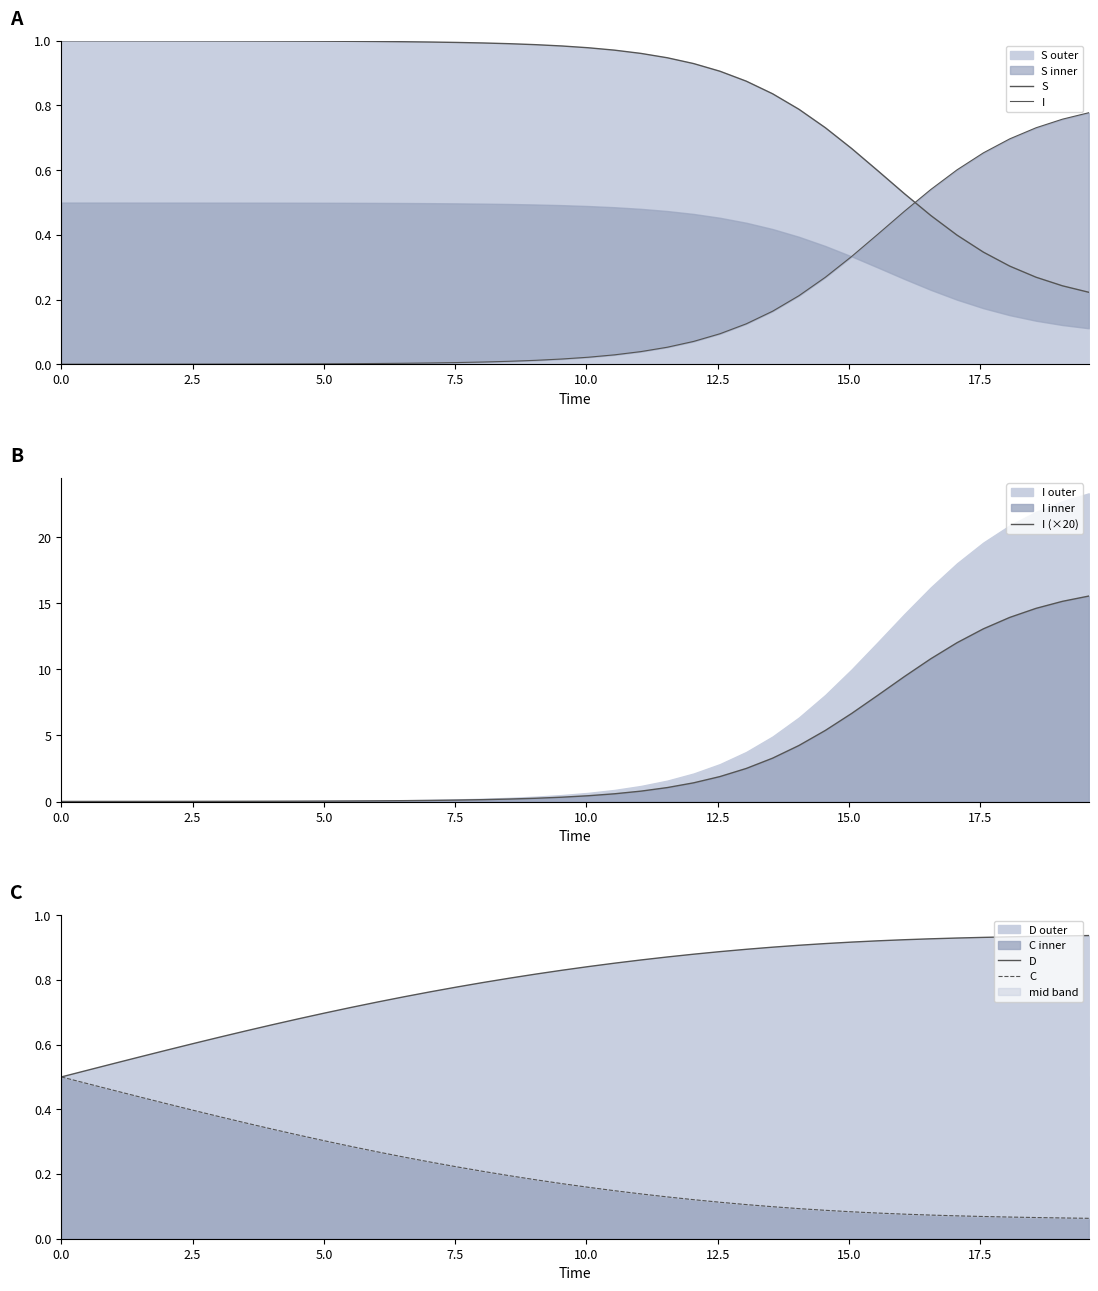

At how many categories does at least one series exceed 4?

12